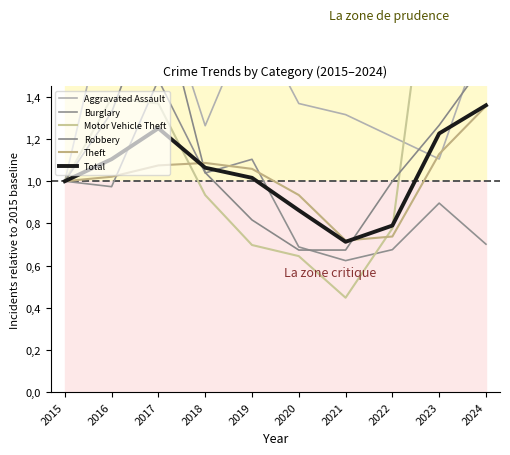

Reading left to right, extract all data points from this chart.

Aggravated Assault: 2015=1.0	2016=1.9	2017=1.9	2018=1.3	2019=1.8	2020=1.4	2021=1.3	2022=1.2	2023=1.1	2024=1.7
Burglary: 2015=1.0	2016=1.0	2017=1.5	2018=1.0	2019=1.1	2020=0.7	2021=0.6	2022=0.7	2023=0.9	2024=0.7
Motor Vehicle Theft: 2015=1.0	2016=1.4	2017=1.4	2018=0.9	2019=0.7	2020=0.6	2021=0.4	2022=0.8	2023=2.5	2024=2.0
Robbery: 2015=1.0	2016=1.3	2017=1.9	2018=1.0	2019=0.8	2020=0.7	2021=0.7	2022=1.0	2023=1.3	2024=1.6
Theft: 2015=1.0	2016=1.0	2017=1.1	2018=1.1	2019=1.1	2020=0.9	2021=0.7	2022=0.7	2023=1.1	2024=1.4
Total: 2015=1.0	2016=1.1	2017=1.3	2018=1.1	2019=1.0	2020=0.9	2021=0.7	2022=0.8	2023=1.2	2024=1.4